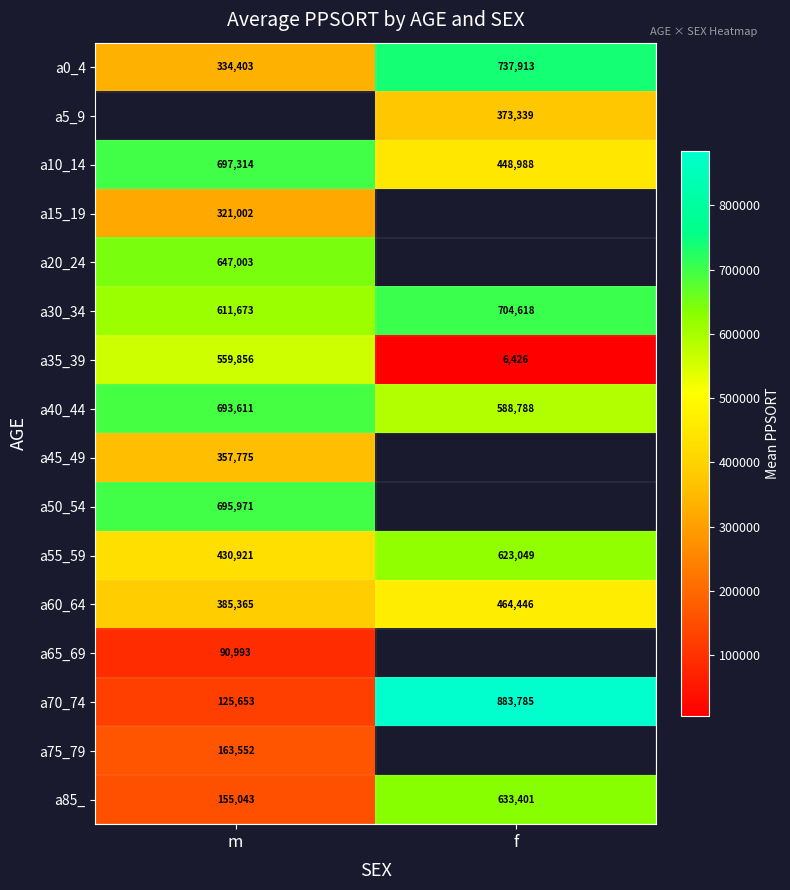

What is the maximum value shown in the chart?

883785.0